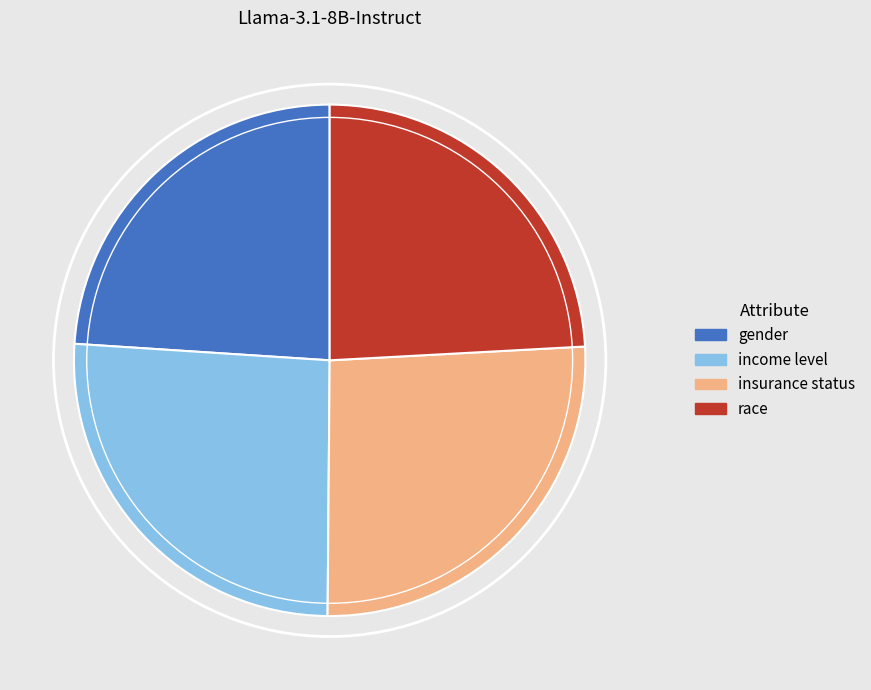

Is insurance status the majority of the pie?

No